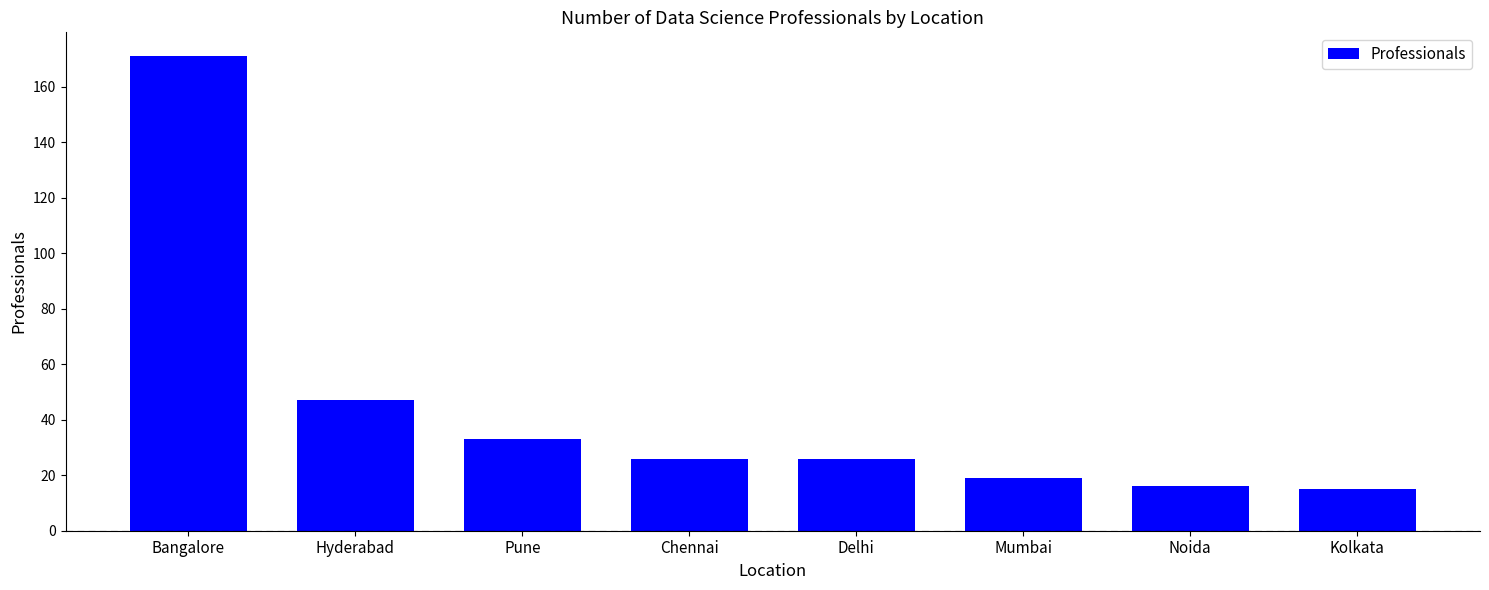

What is the approximate value at Kolkata, to the nearest 5?

15